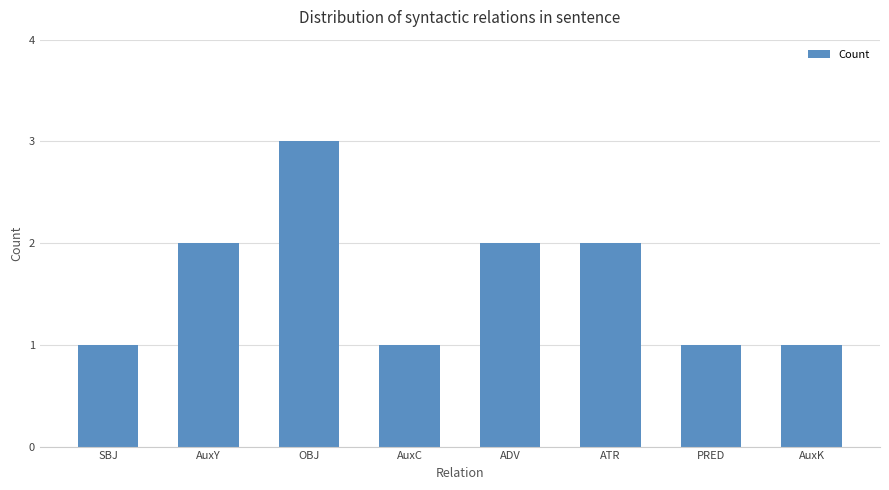

Are the bars grouped side by side (vs. stacked)?

No